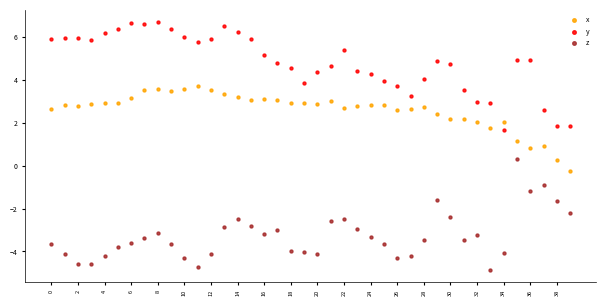

Across all data points, what is the range of Y values (max minus min)?

11.5